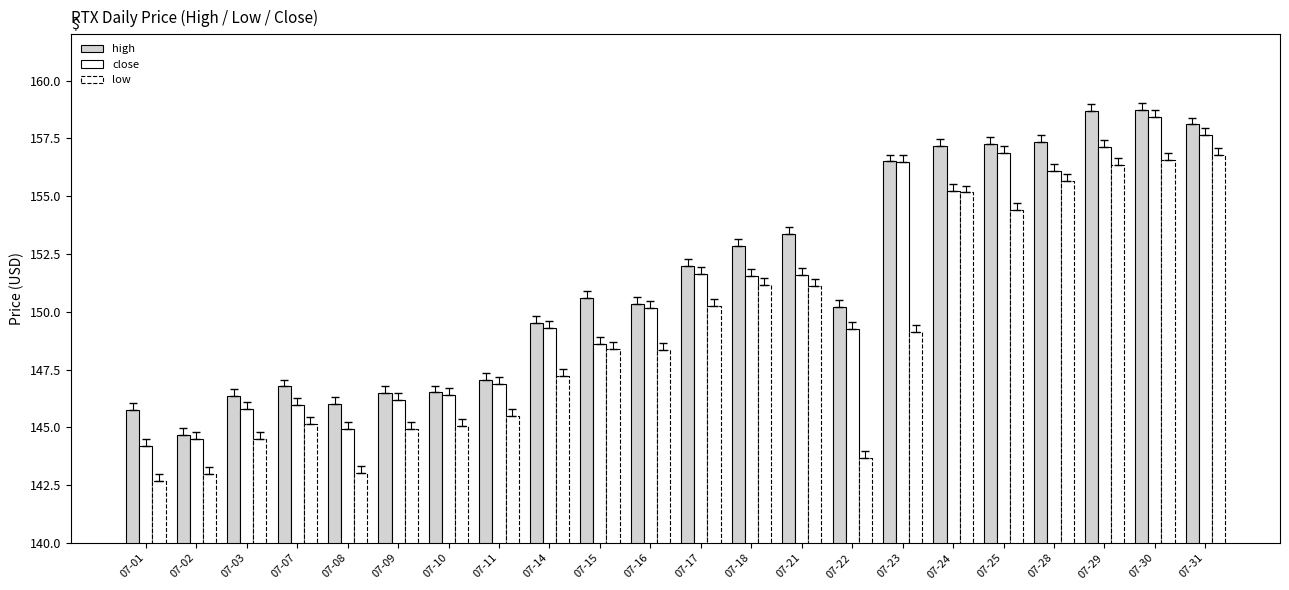

List the labels in order of high value, largest first.

07-30, 07-29, 07-31, 07-28, 07-25, 07-24, 07-23, 07-21, 07-18, 07-17, 07-15, 07-16, 07-22, 07-14, 07-11, 07-07, 07-10, 07-09, 07-03, 07-08, 07-01, 07-02